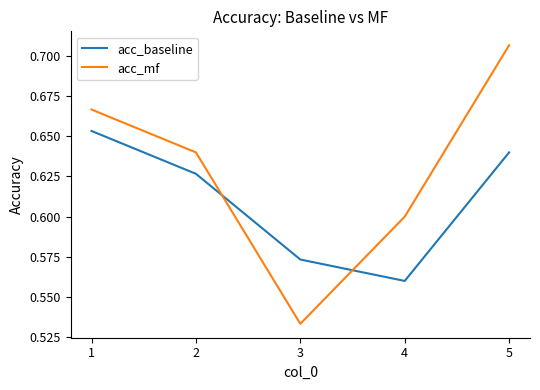

True or false: acc_baseline has more than 2 interior local peaks.

False